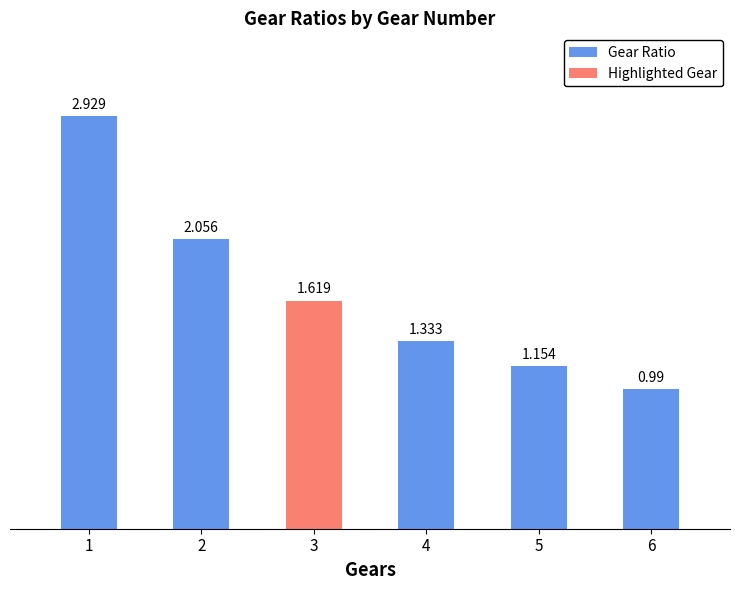

Reading left to right, extract all data points from this chart.

2.9	2.1	1.6	1.3	1.2	1.0